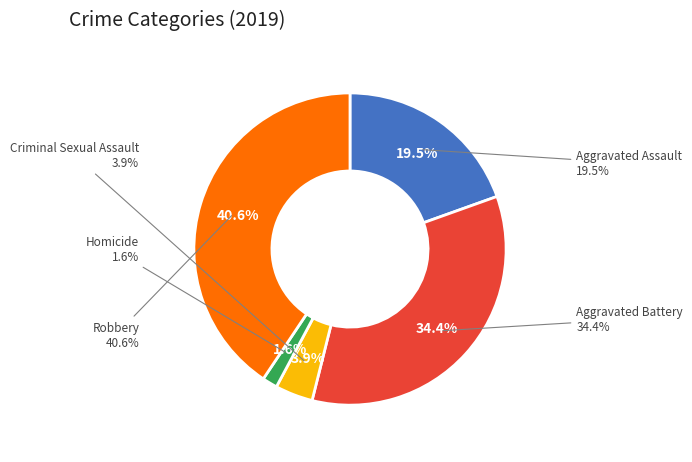

Is there any slice that represents more than half of the pie?

No